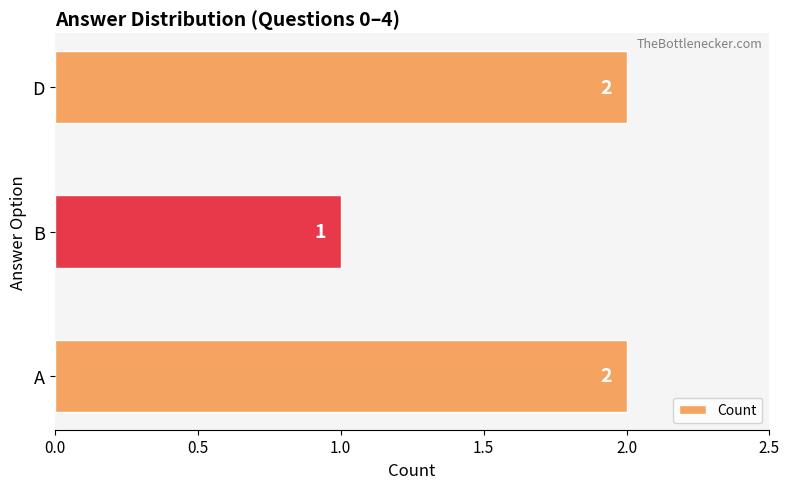

Reading bottom to top, list all the values displayed in this chart.

2	1	2